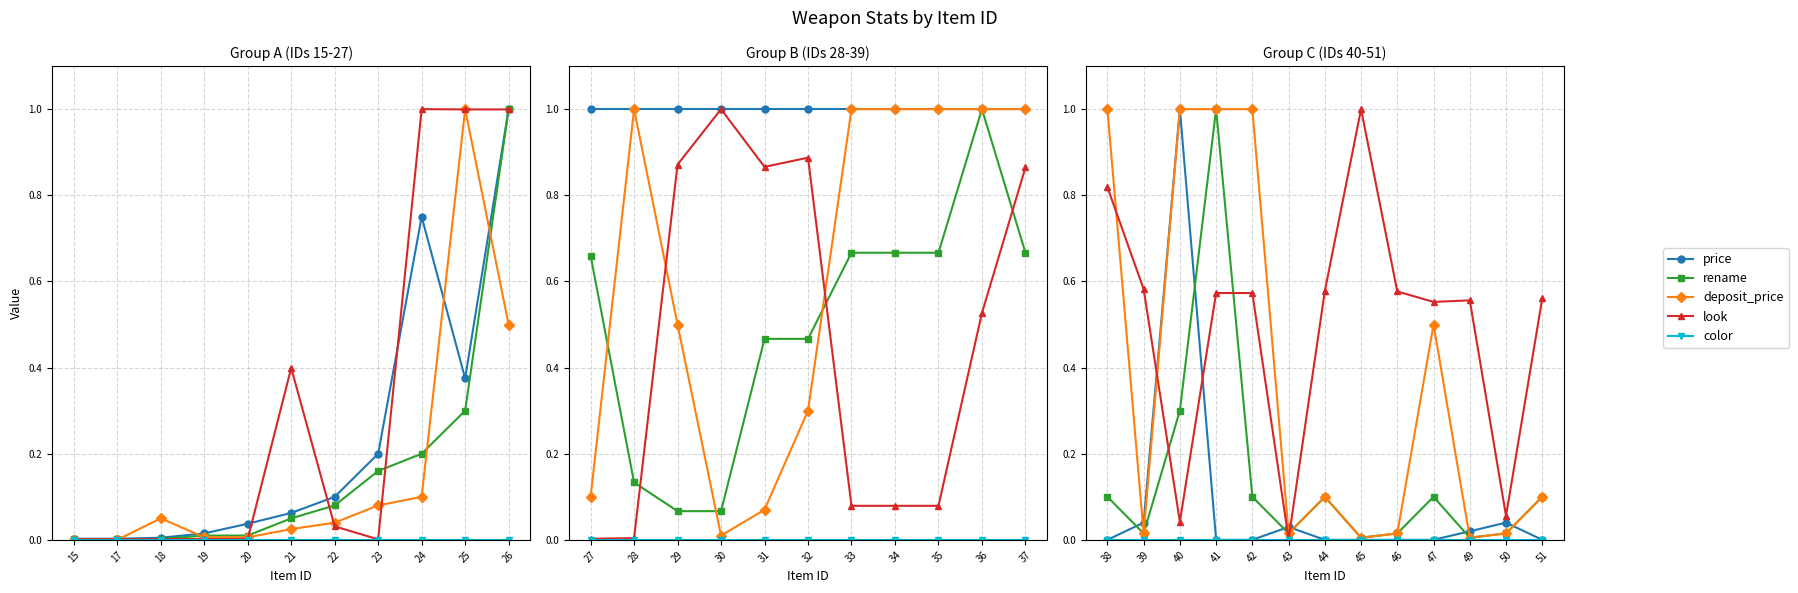

True or false: rename and color cross at least once.

False